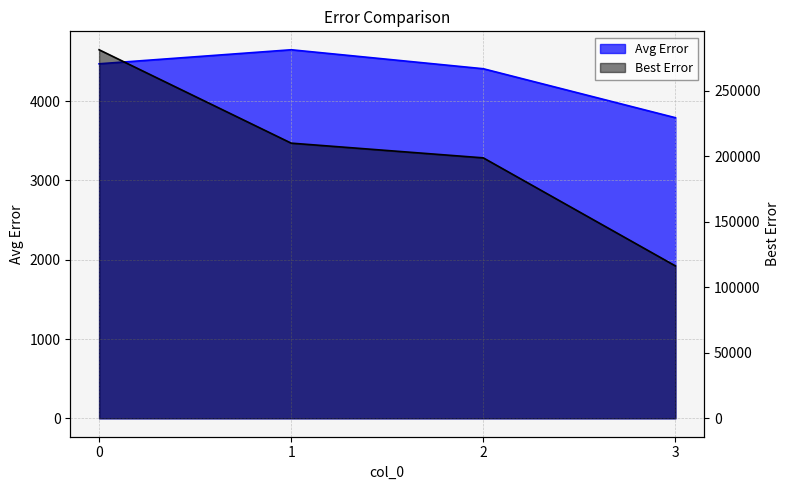

True or false: Best Error and Avg Error intersect in this chart.

False